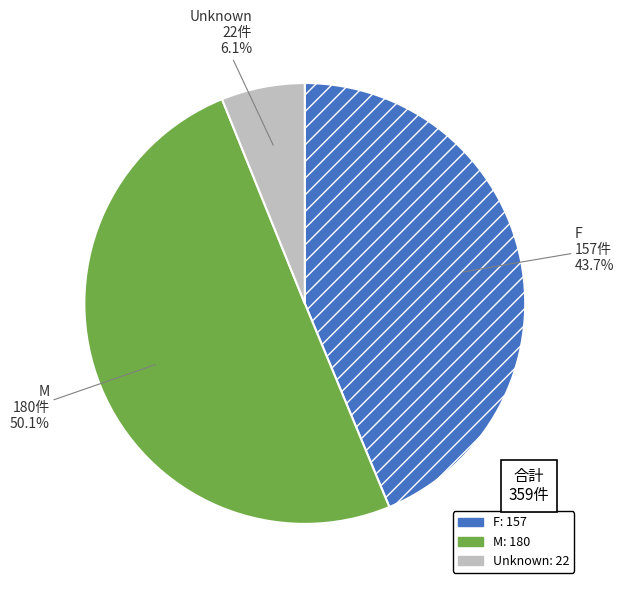

Does F account for over 50% of the chart?

No